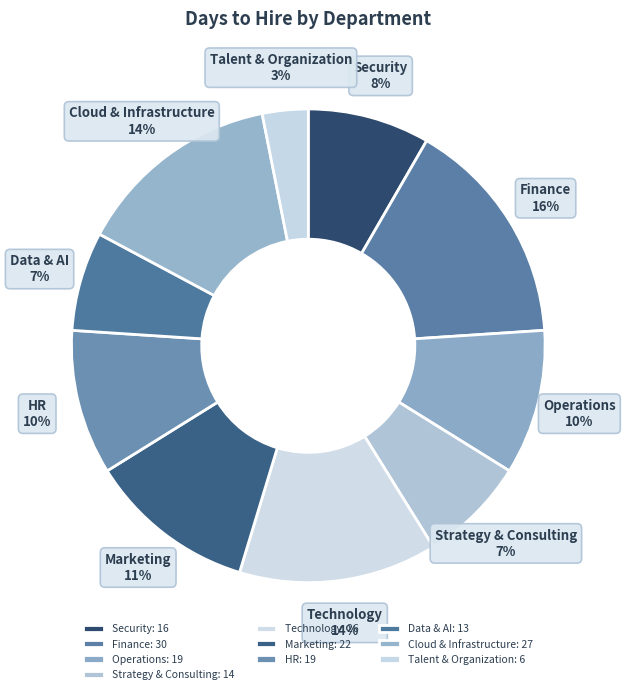

Combined, do Data & AI and Talent & Organization account for over 50%?

No